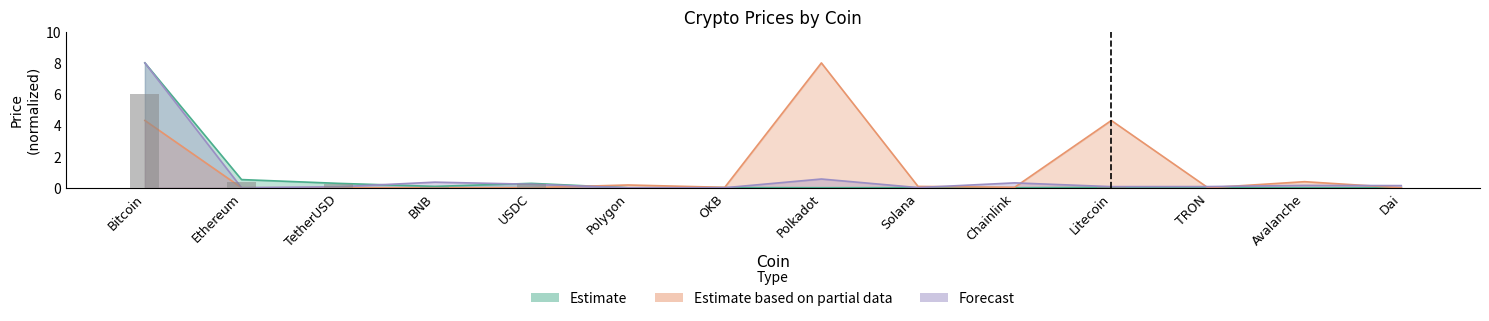

Between Ethereum and USDC, which series saw the biggest shift?

Estimate